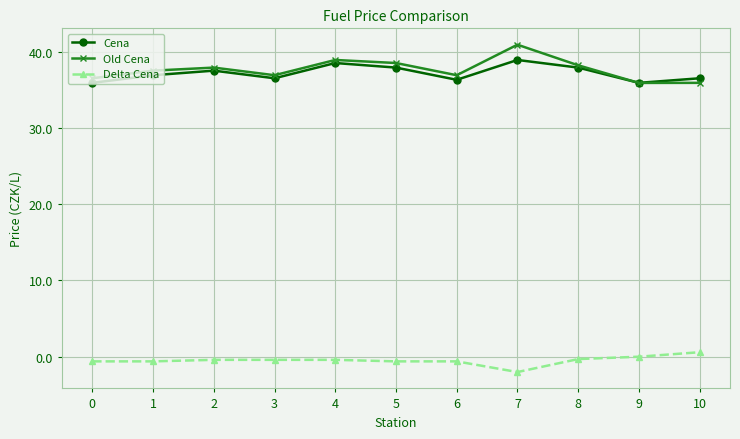

At which category does Cena reach its first local valley?

3